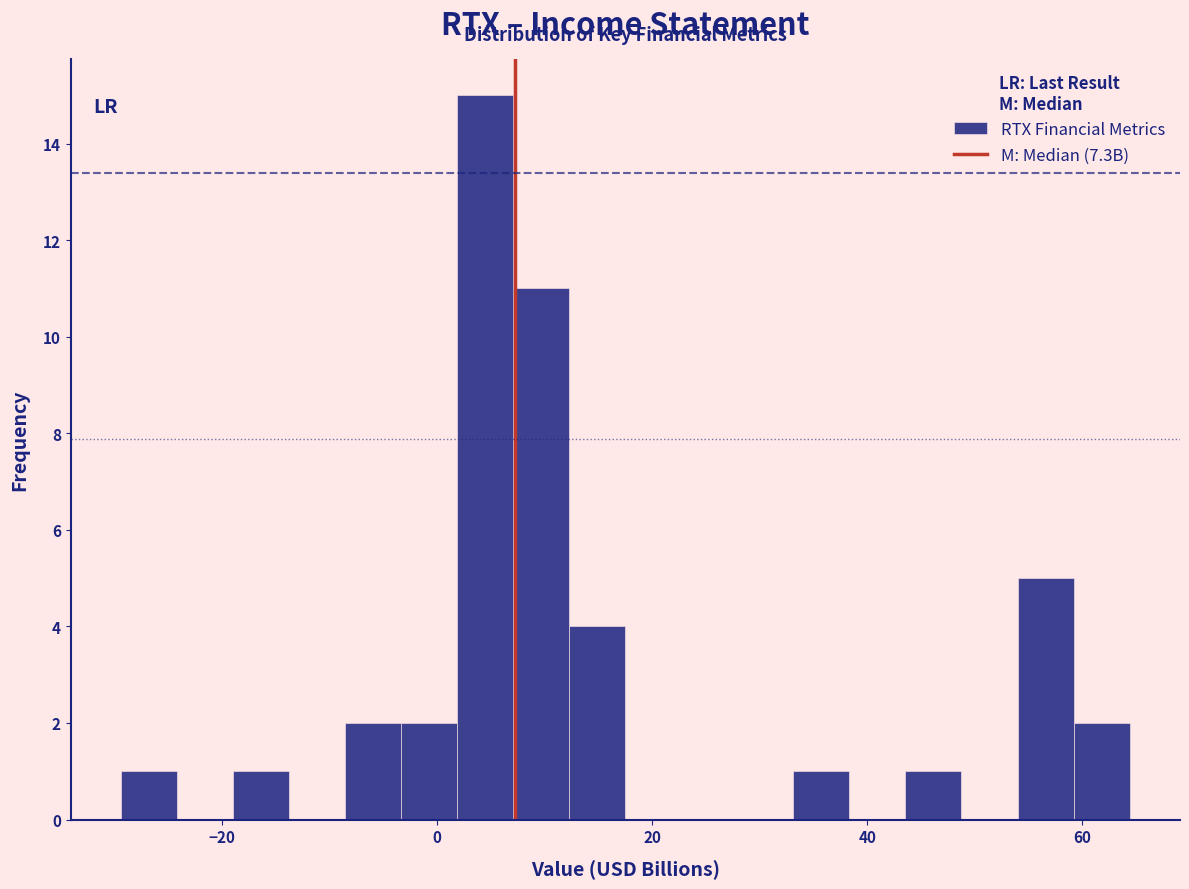

Around what value on the x-axis is the tallest bar? Give the approximate position of its centre, as read against the axis.

4